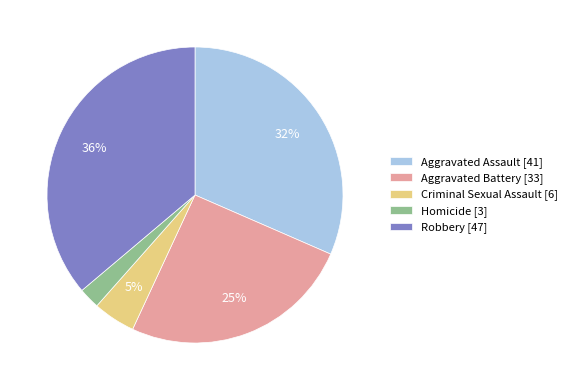

What percentage is the Homicide slice, to the nearest percent?

2%